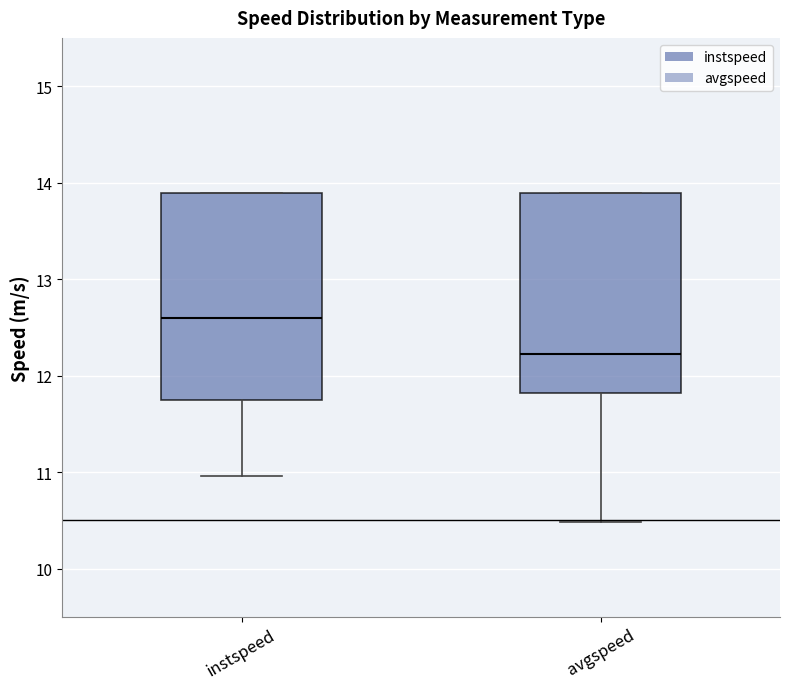

Reading left to right, read every box against the y-axis: the position of its median line, the range the box covers, and the ends of its whiskers. The values are not printed on the chart, so give them approximately, as read against the axis.

instspeed: median 12.6, box 11.7 to 13.9, whiskers 11.0 to 13.9
avgspeed: median 12.2, box 11.8 to 13.9, whiskers 10.5 to 13.9